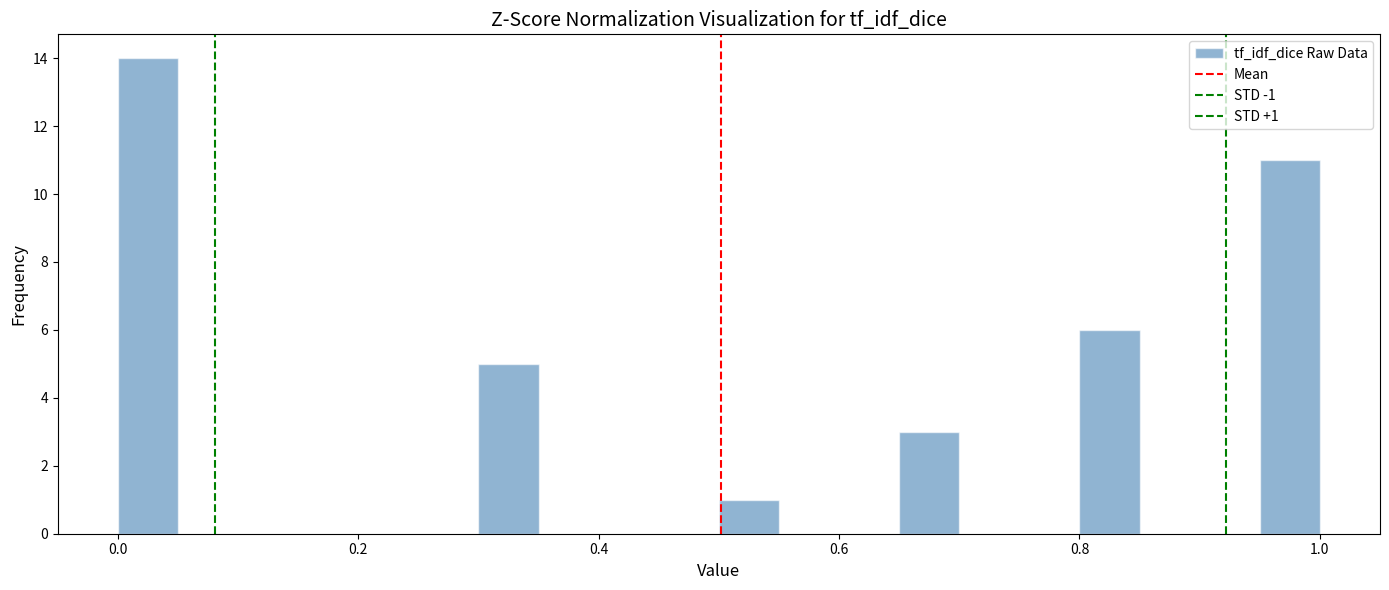

Read against the x-axis, roughly where is the centre of the tallest bar?

0.02